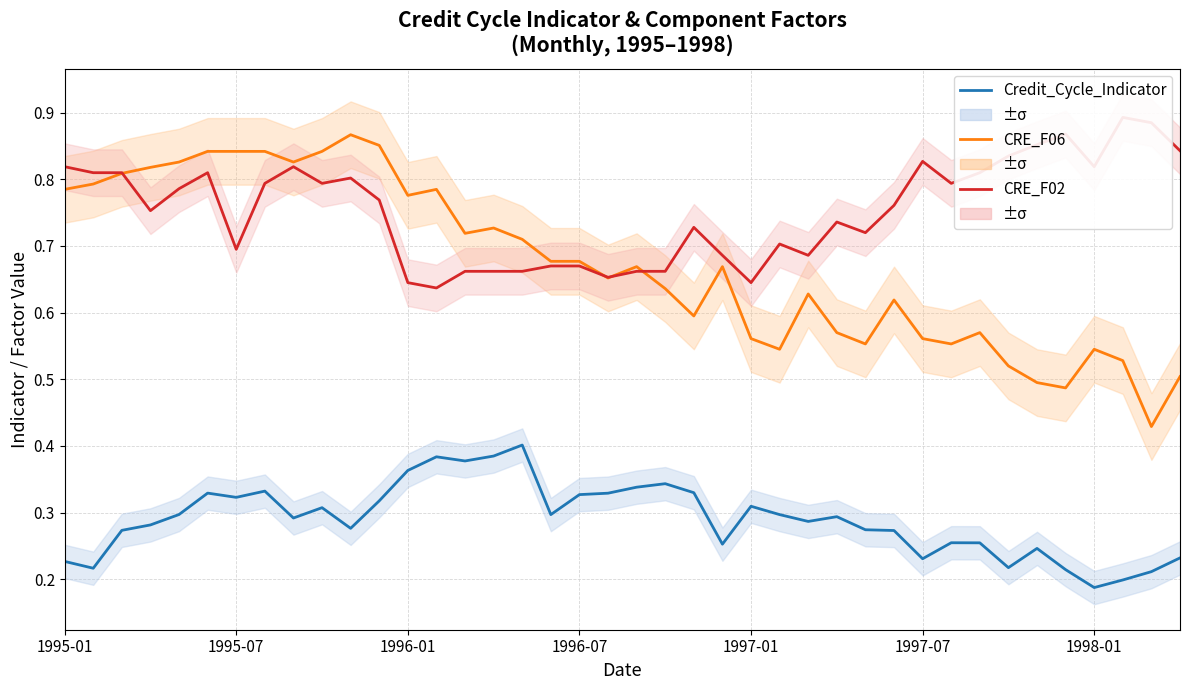

Rank the series at 1997-07 from lowest to highest value.

Credit_Cycle_Indicator, CRE_F06, CRE_F02